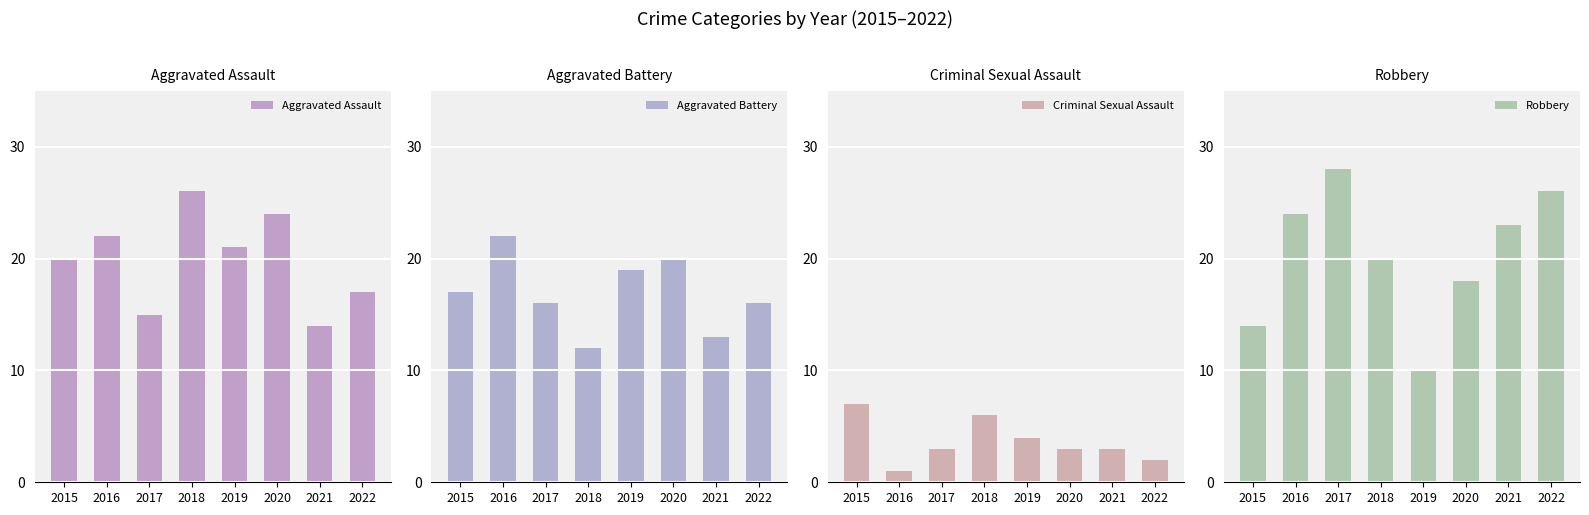

Reading left to right, what are all the values shown in this chart?

Aggravated Assault: 20	22	15	26	21	24	14	17
Aggravated Battery: 17	22	16	12	19	20	13	16
Criminal Sexual Assault: 7	1	3	6	4	3	3	2
Robbery: 14	24	28	20	10	18	23	26